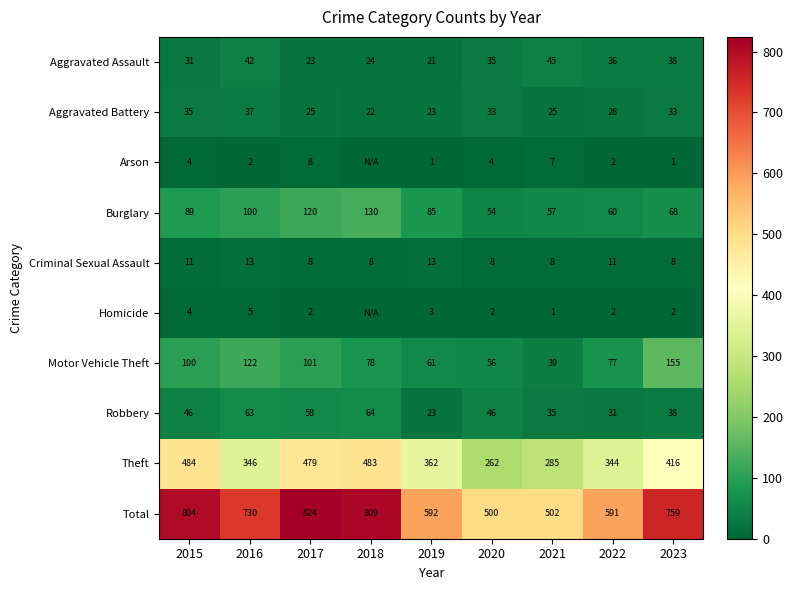

What is the greatest value displayed?

824